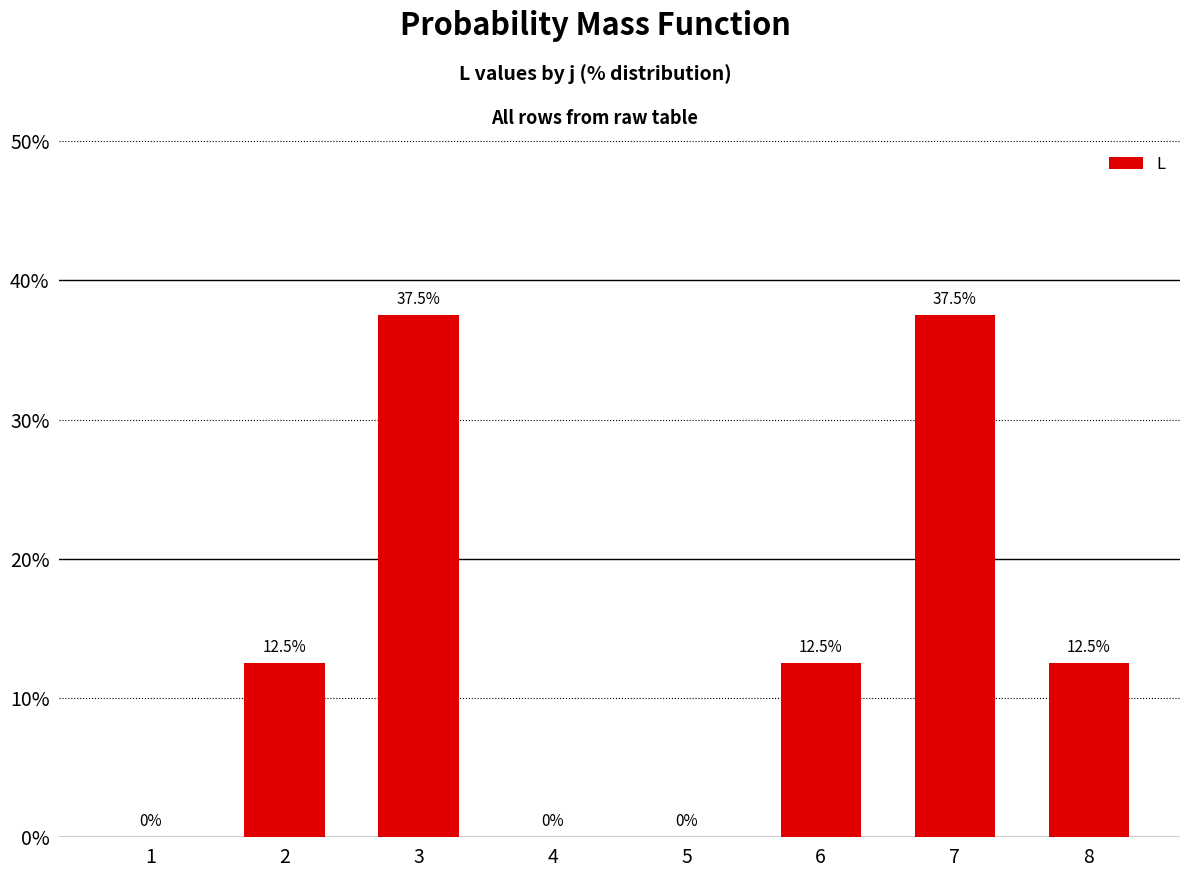

The chart shows a value of 12.5 at 8. True or false?

True